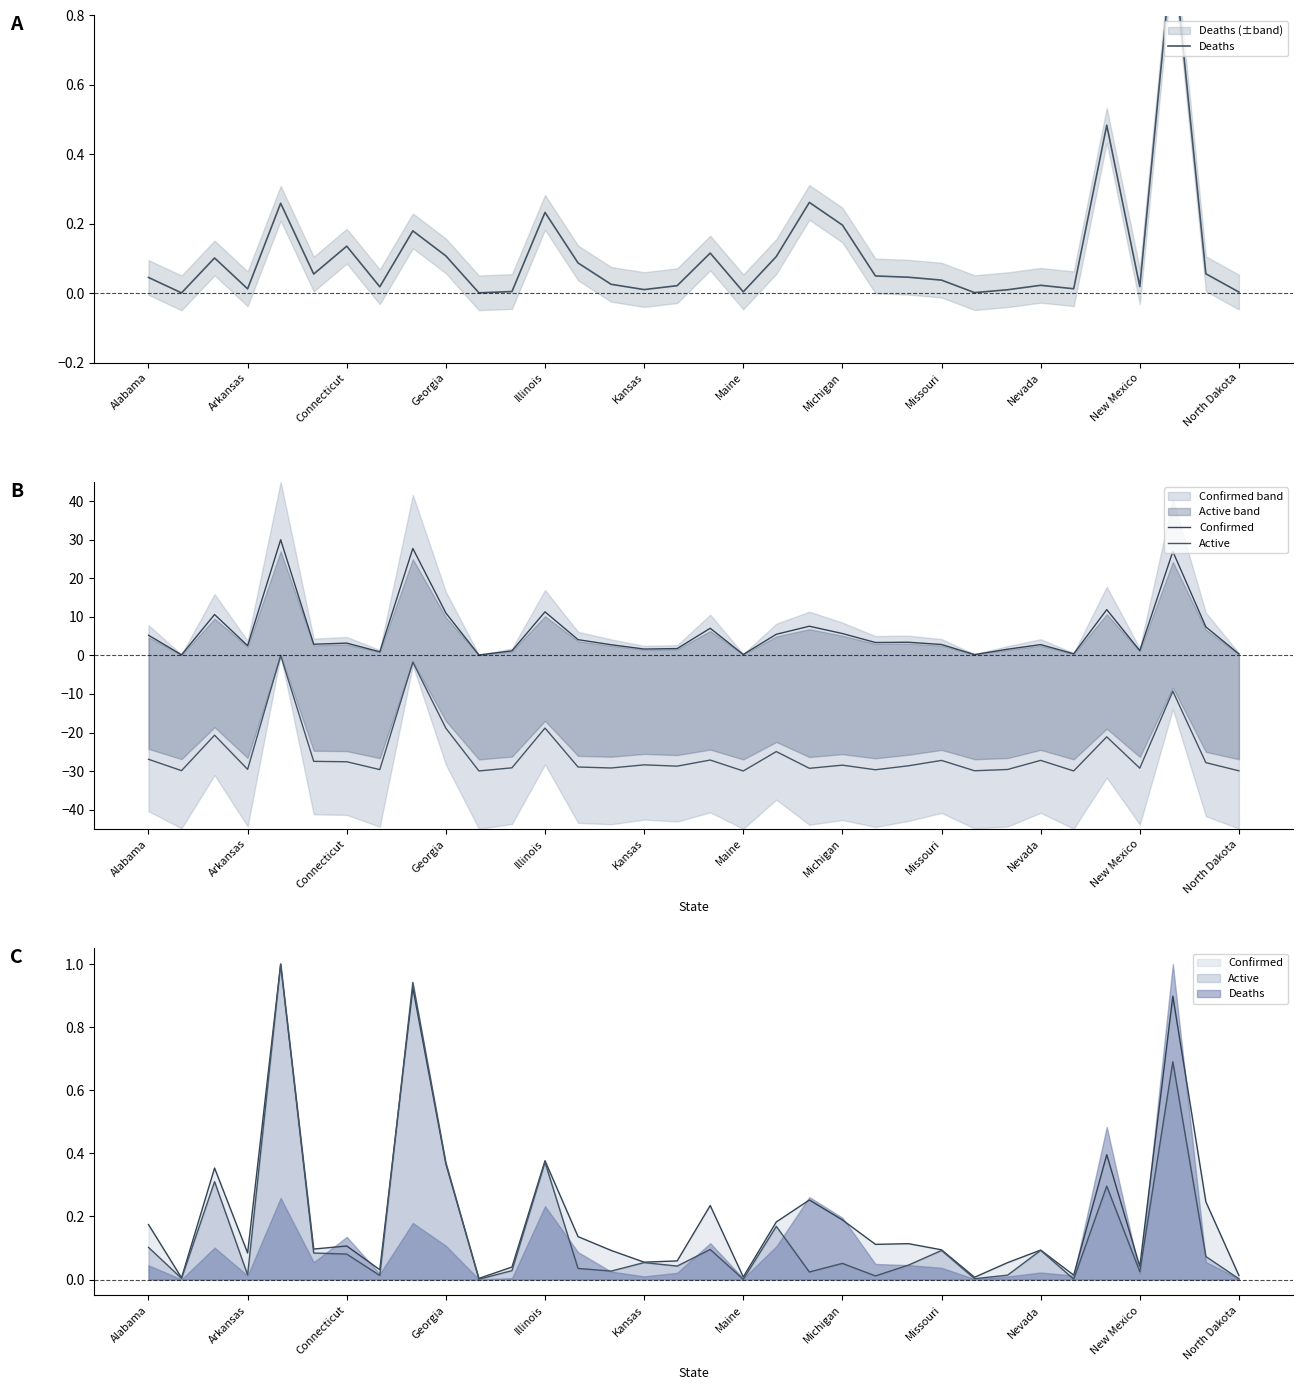

Reading left to right, list all the values displayed in this chart.

Deaths: 0.0	0.0	0.1	0.0	0.3	0.1	0.1	0.0	0.2	0.1	0.0	0.0	0.2	0.1	0.0	0.0	0.0	0.1	0.0	0.1	0.3	0.2	0.0	0.0	0.0	0.0	0.0	0.0	0.0	0.5	0.0	1.0	0.1	0.0
Confirmed: 5.2	0.2	10.6	2.5	30.0	2.9	3.2	0.9	27.7	11.0	0.1	1.2	11.3	4.1	2.8	1.7	1.8	7.0	0.2	5.5	7.6	5.7	3.3	3.4	2.8	0.2	1.6	2.8	0.4	11.9	1.2	26.9	7.4	0.4
Active: -26.9	-29.9	-20.7	-29.6	0.0	-27.5	-27.6	-29.6	-1.7	-18.9	-30.0	-29.2	-18.8	-28.9	-29.2	-28.4	-28.7	-27.1	-30.0	-24.9	-29.3	-28.5	-29.7	-28.6	-27.2	-29.9	-29.6	-27.2	-30.0	-21.1	-29.2	-9.3	-27.8	-29.9